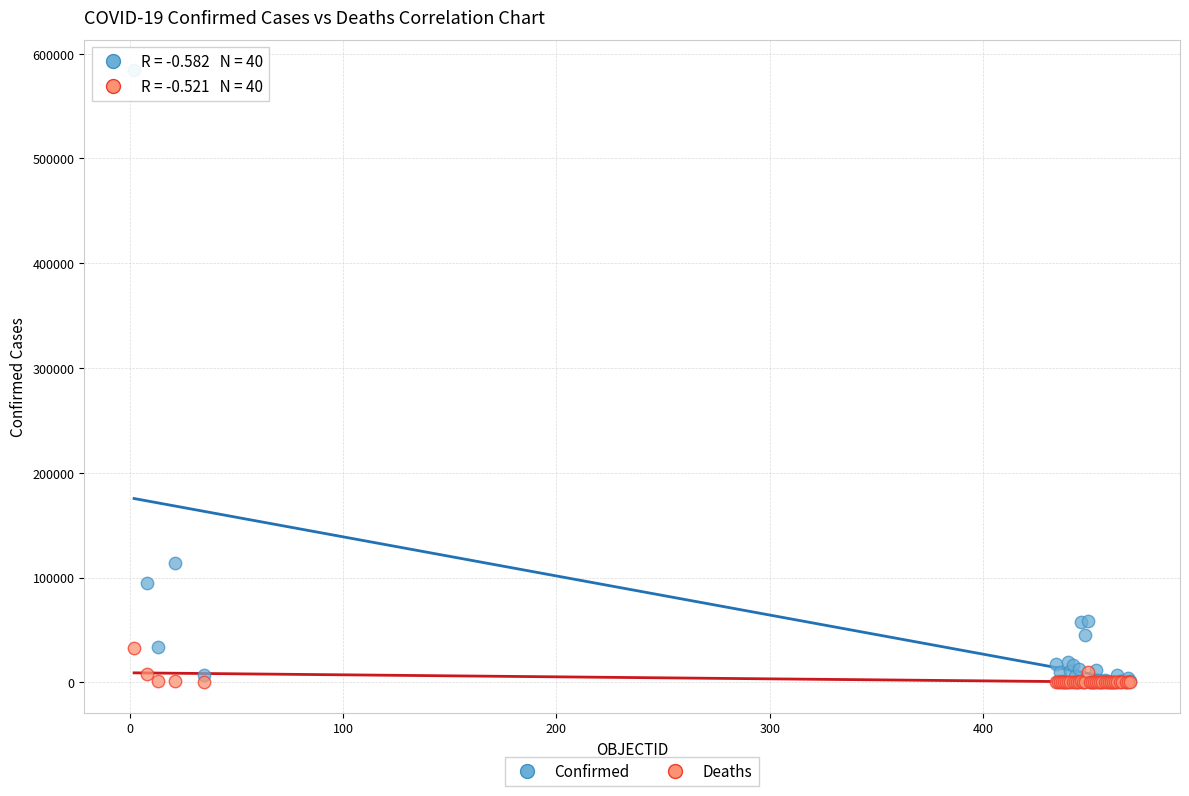

In the Confirmed series, what Y value is closest to 292017?

113628